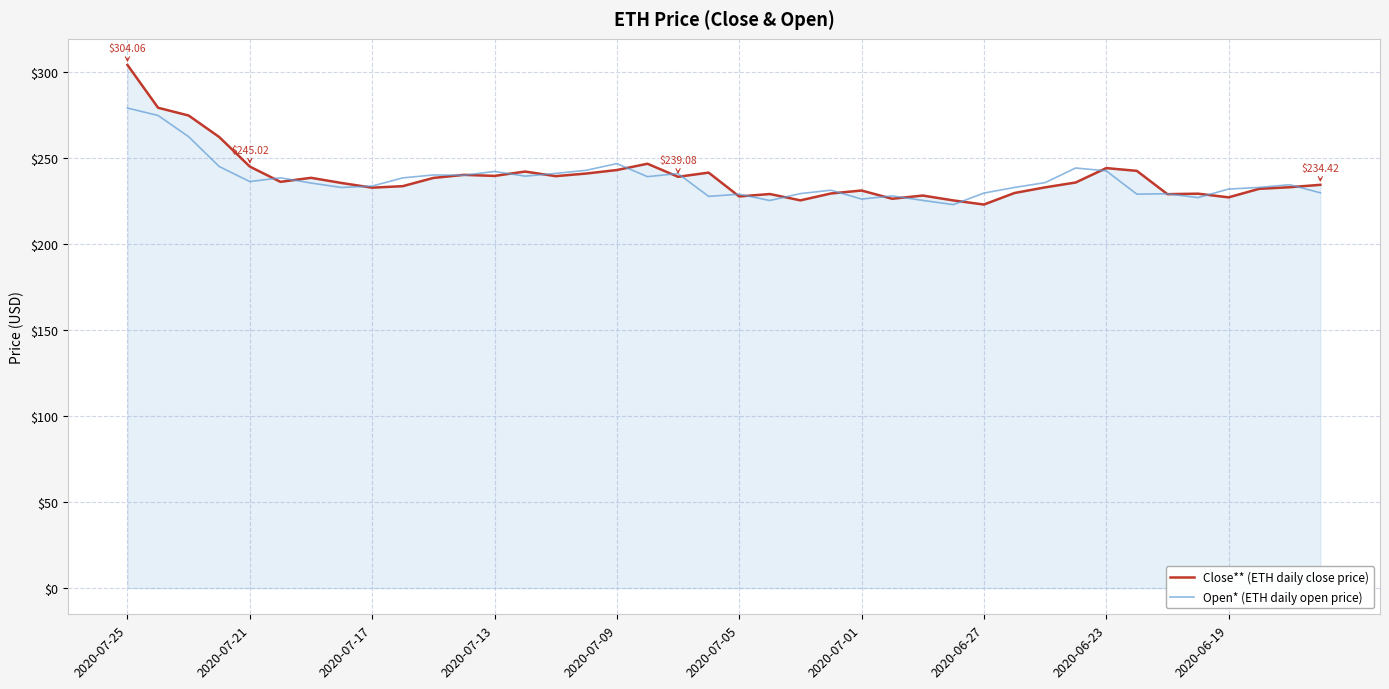

Which series has the widest spread of values?

Close** (ETH daily close price)